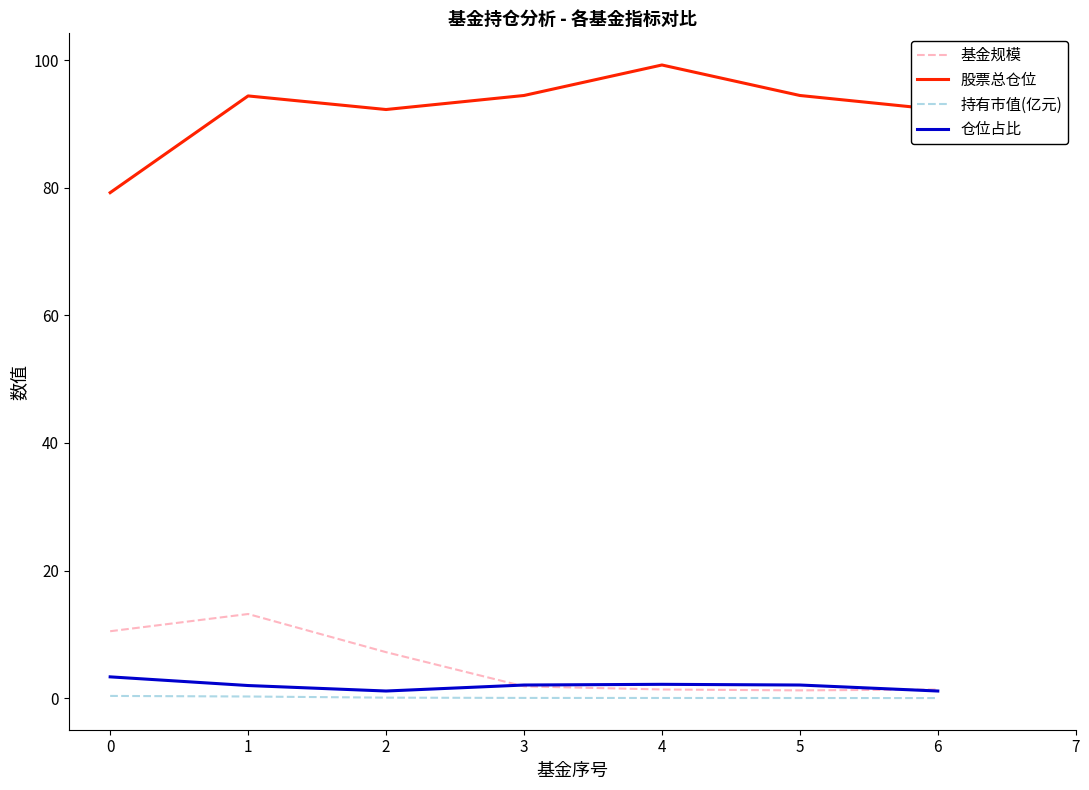

True or false: 基金规模 has a value of 5.7 at 0.

False